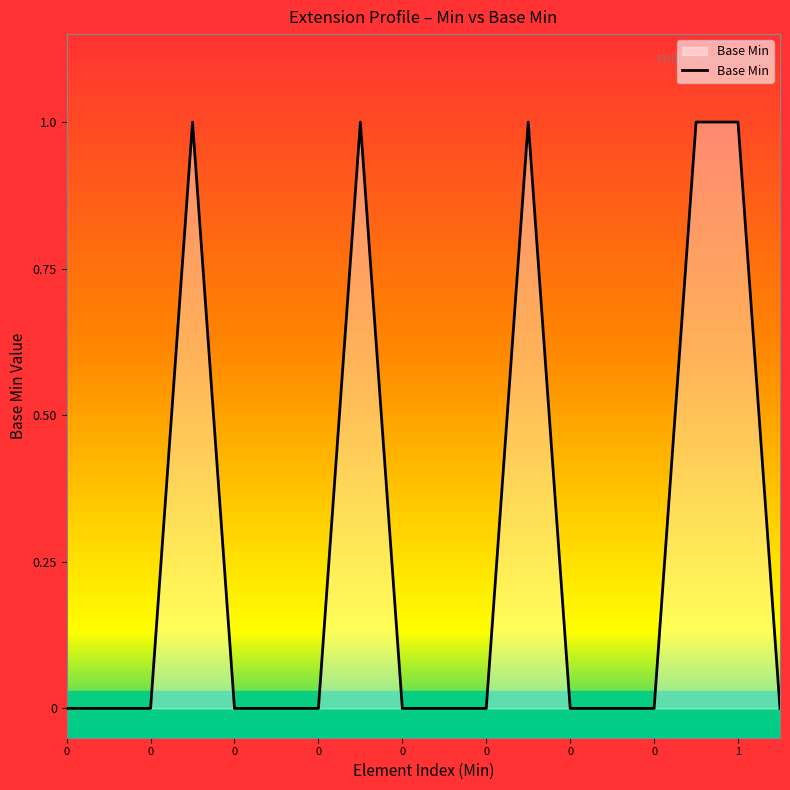

Is this an area chart (filled region under the line)?

Yes